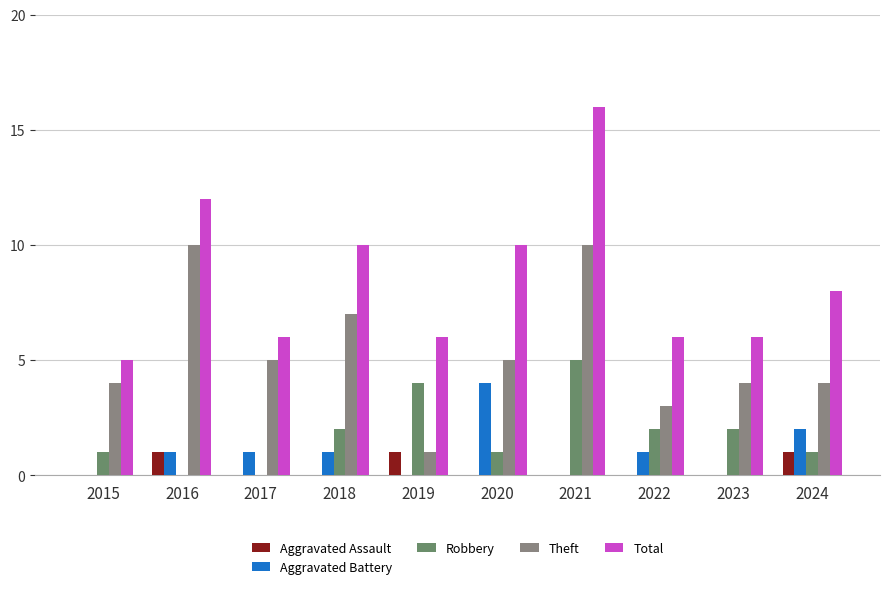

What is the maximum value for Theft?

10